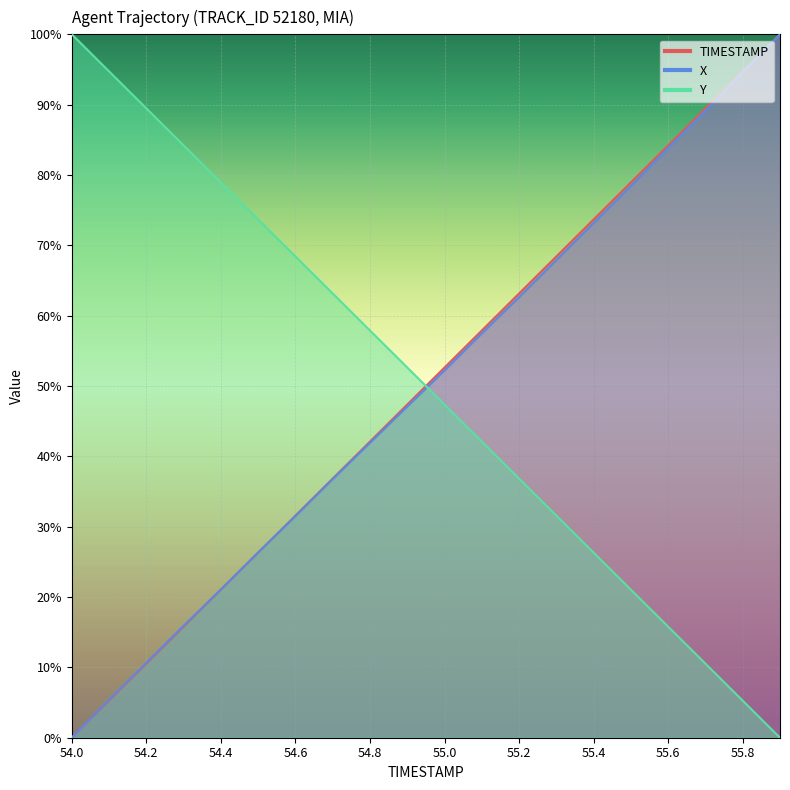

How many values in X are above zero?

19